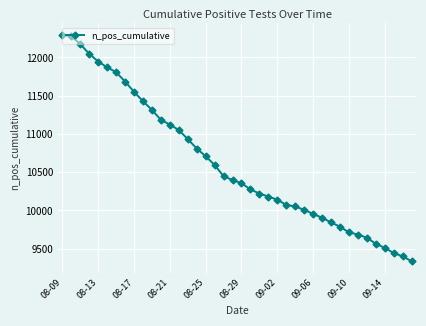

What is the greatest value displayed?

12296